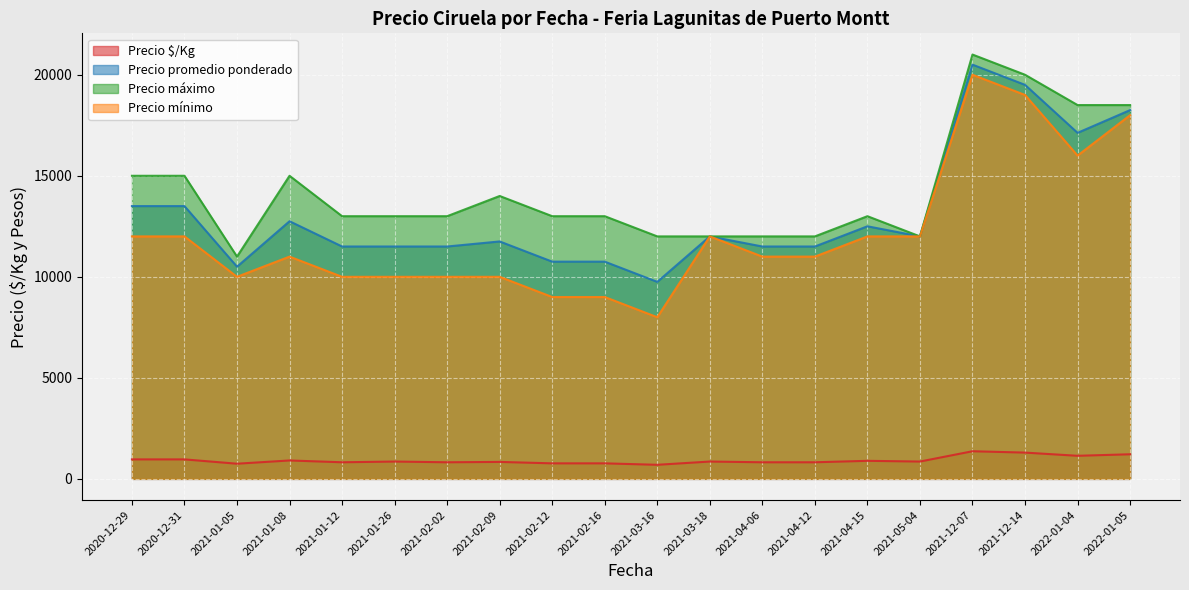

How many data points does each series have?

20